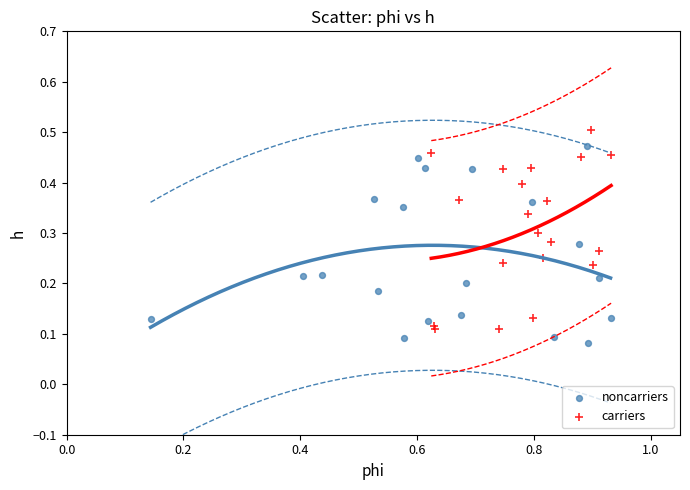

Which series reaches the maximum Y coordinate?

carriers